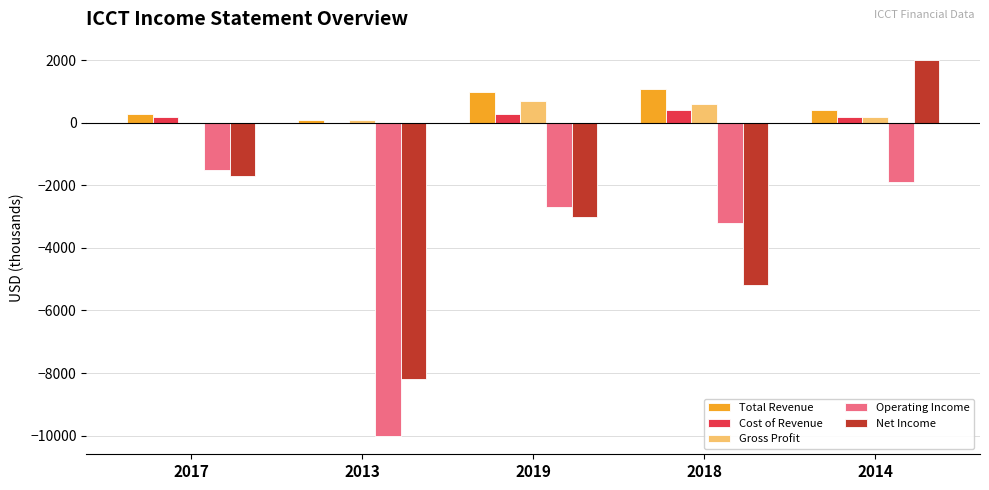

Does the chart contain stacked bars?

No